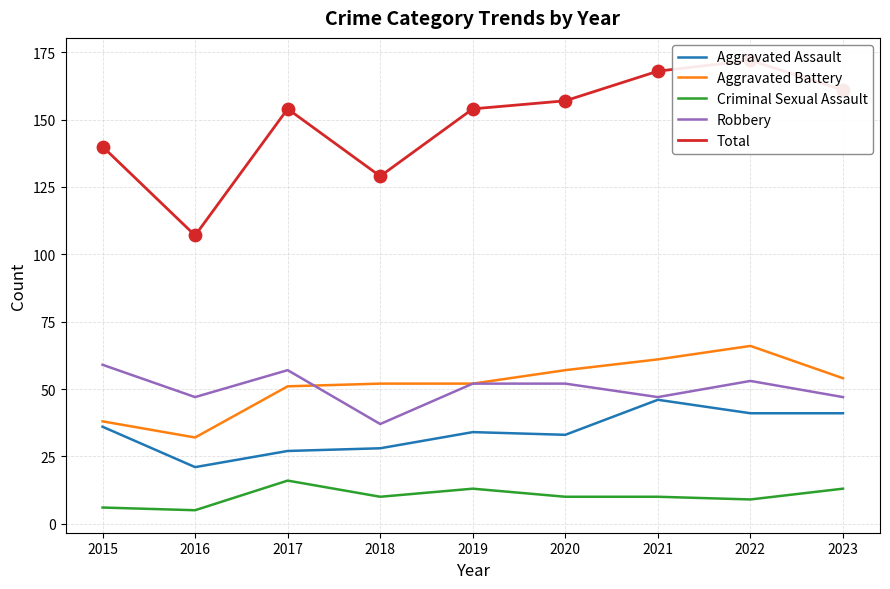

At which category is the sum across all series the highest?

2022